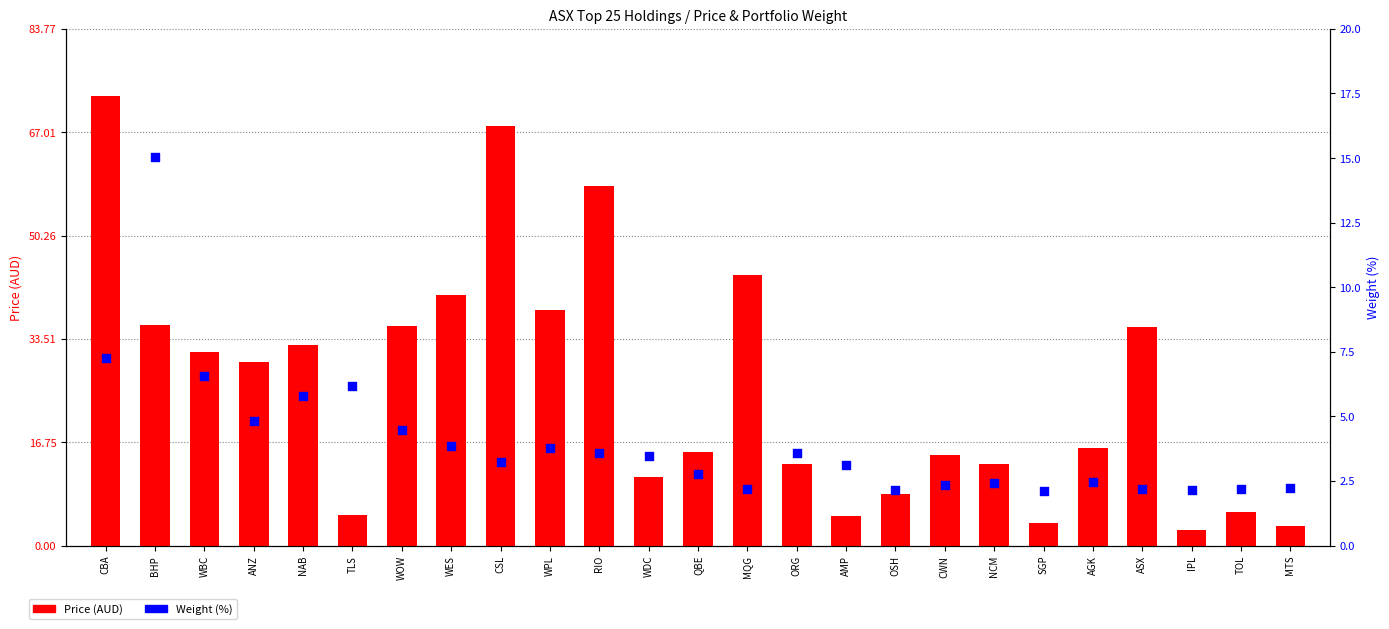

At how many categories does at least one series exceed 43?

4